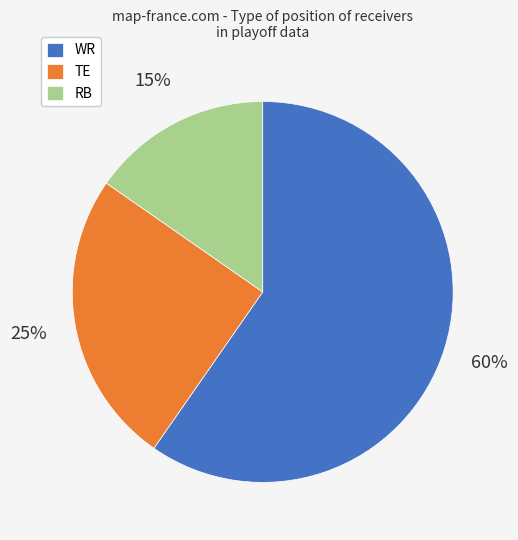

To the nearest percent, what is the combined percentage of WR and TE?

85%